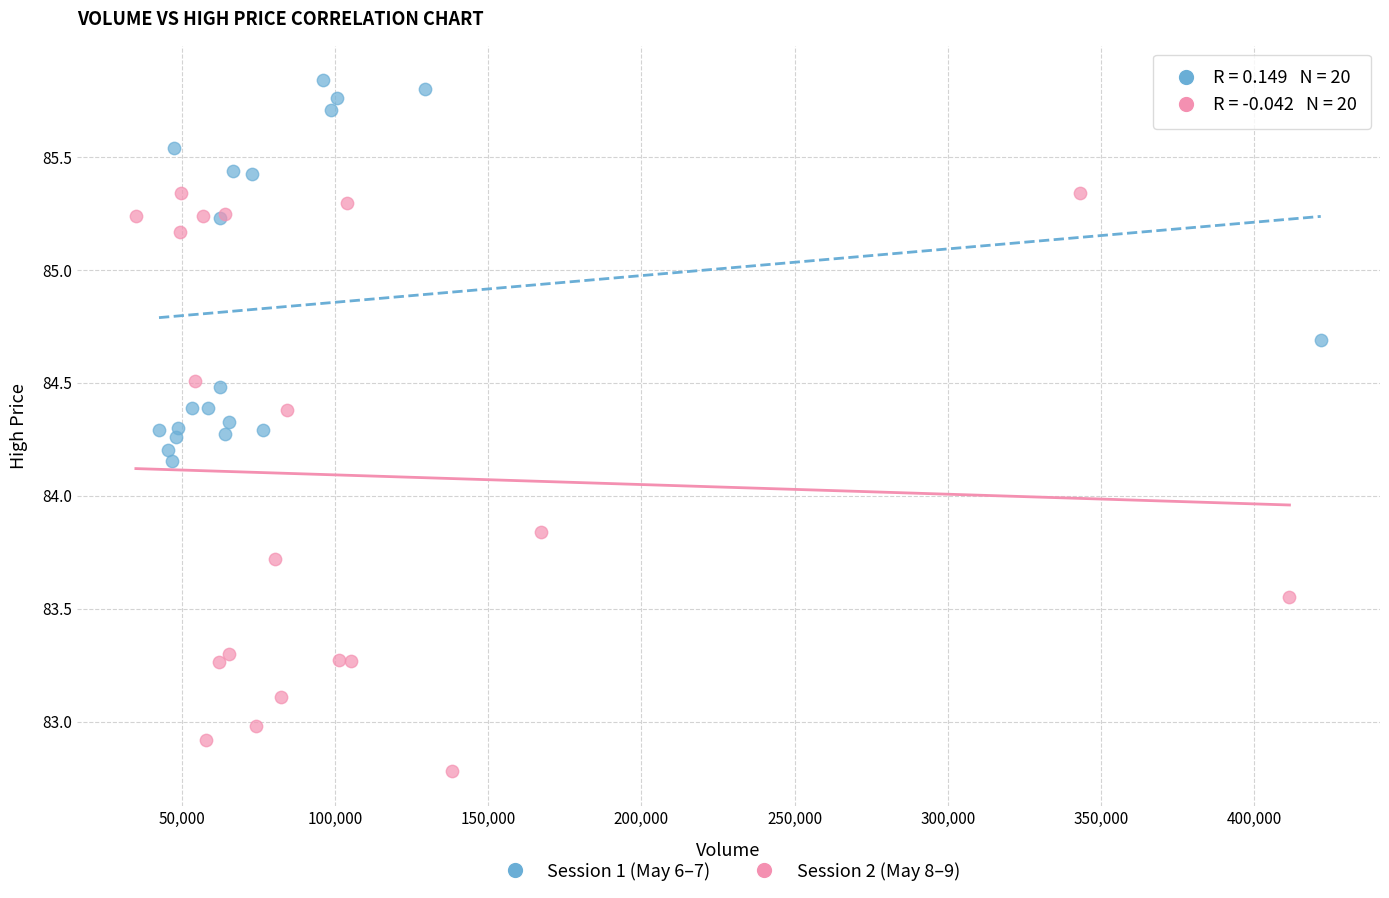

Which series reaches the minimum Y coordinate?

Session 2 (May 8–9)